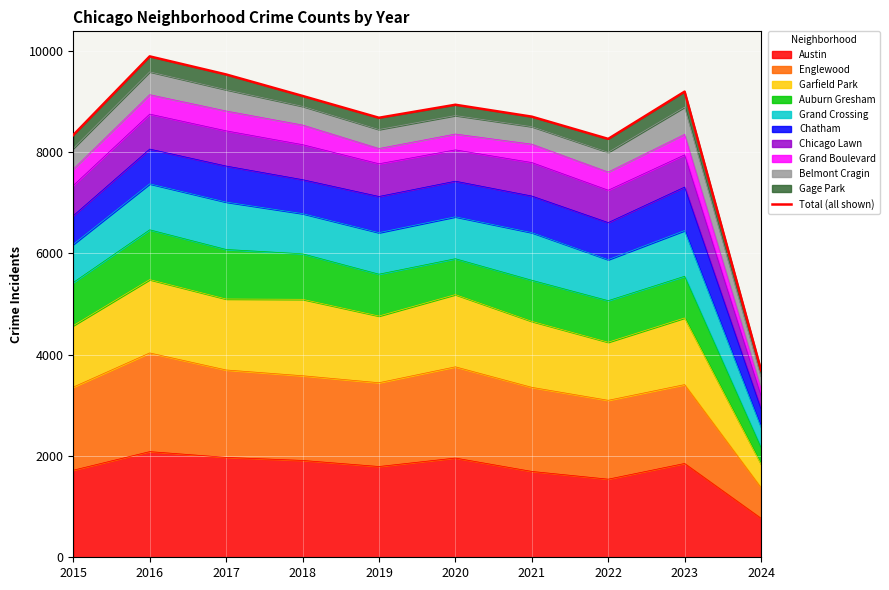

What is the sum of the values at 2022 and 2016?

18149